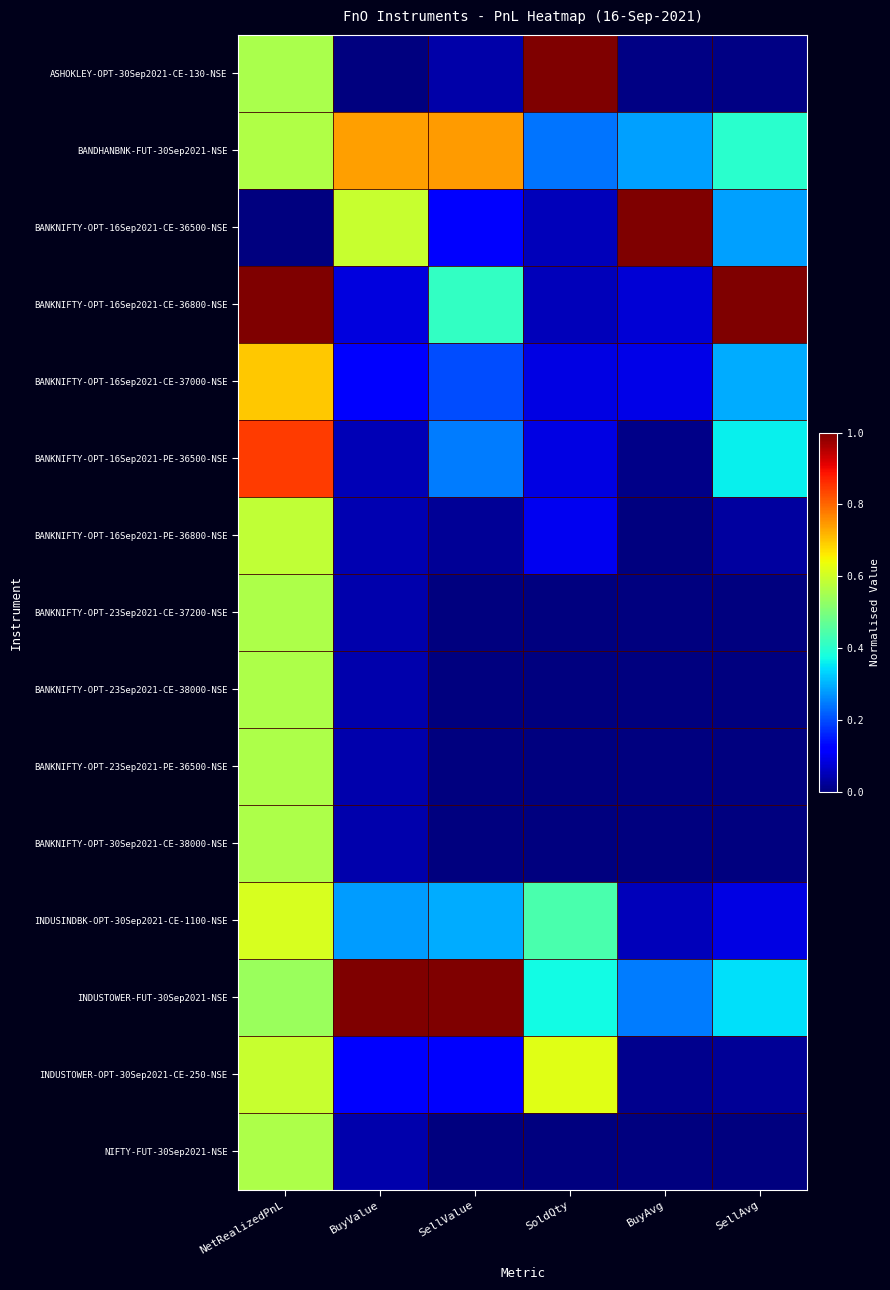

Which series has the largest range (max minus min)?

ASHOKLEY-OPT-30Sep2021-CE-130-NSE